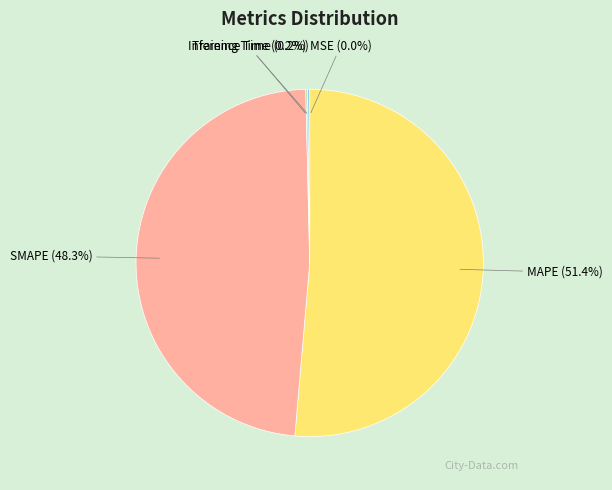

Which slice is the largest?

MAPE